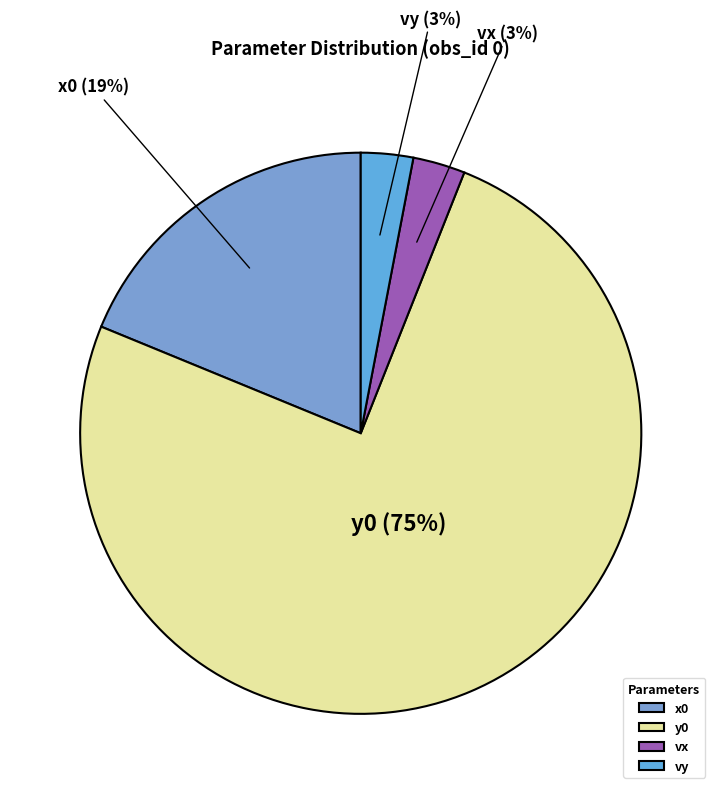

What is the largest slice in the pie chart?

y0